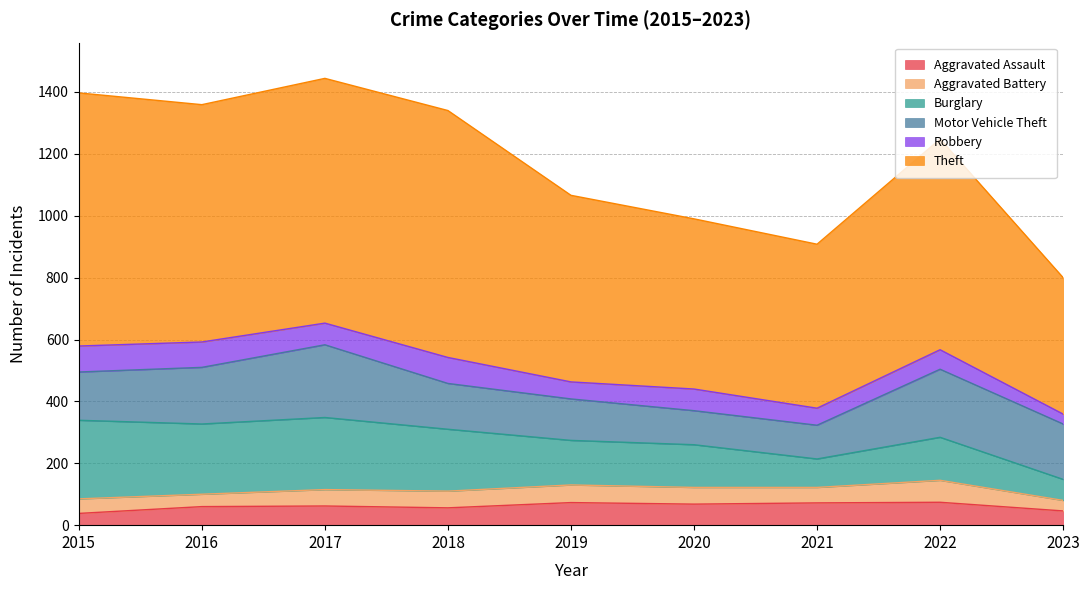

What is the difference between the Theft values at 2017 and 2018?

7